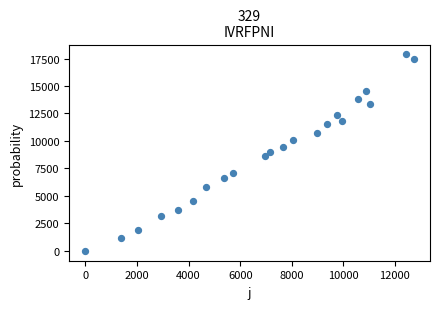

What is the range of X values (max minus min)?

12723